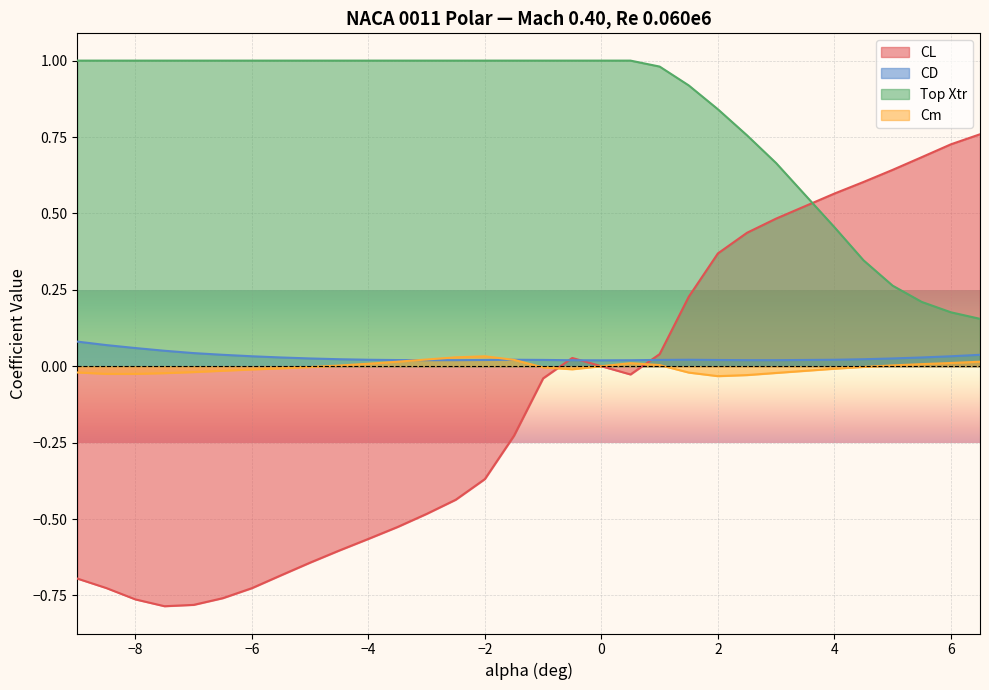

Which series has the widest spread of values?

CL